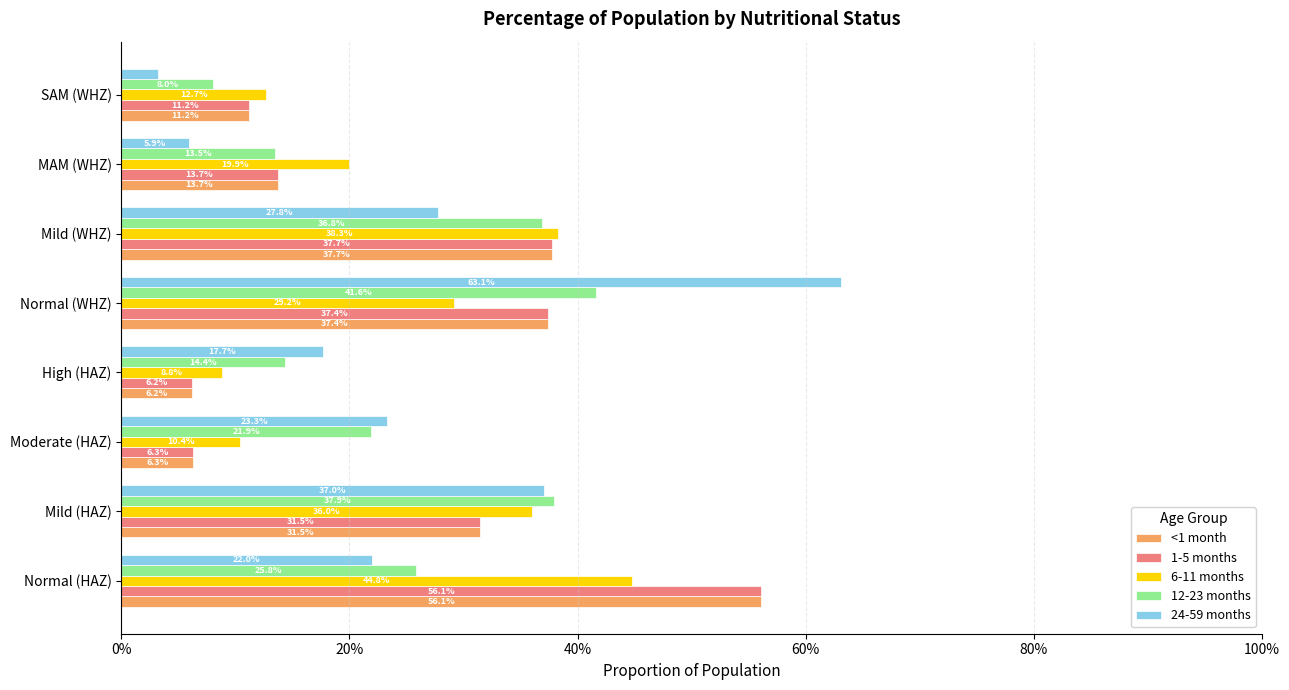

What are all the series names shown in the legend?

<1 month, 1-5 months, 6-11 months, 12-23 months, 24-59 months